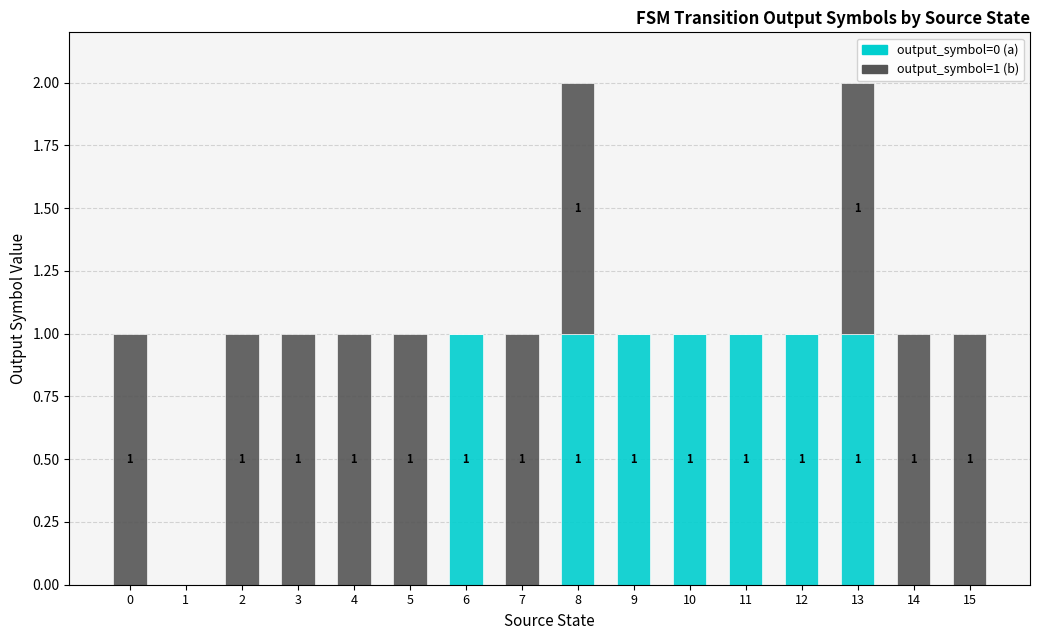

The output_symbol=0 (a) series shows 1 at 11. True or false?

True